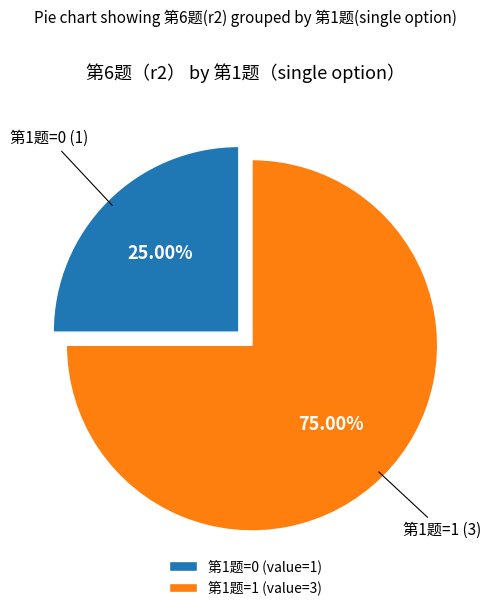

Combined, do 第1题=0 (value=1) and 第1题=1 (value=3) account for over 50%?

Yes